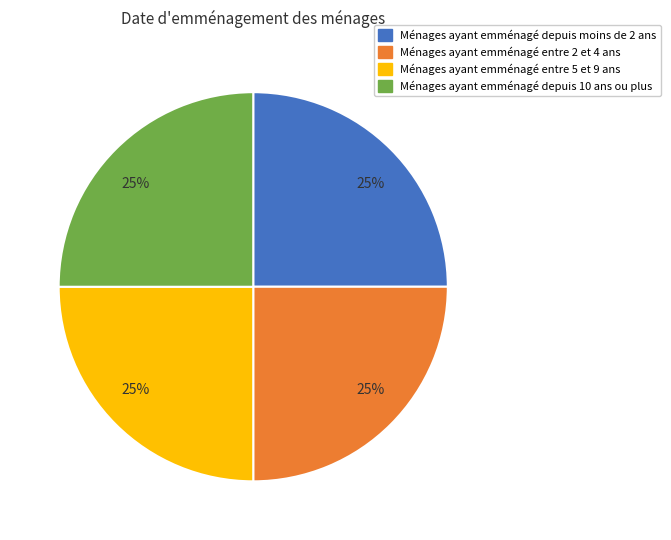

To the nearest percent, what is the average slice percentage?

25%